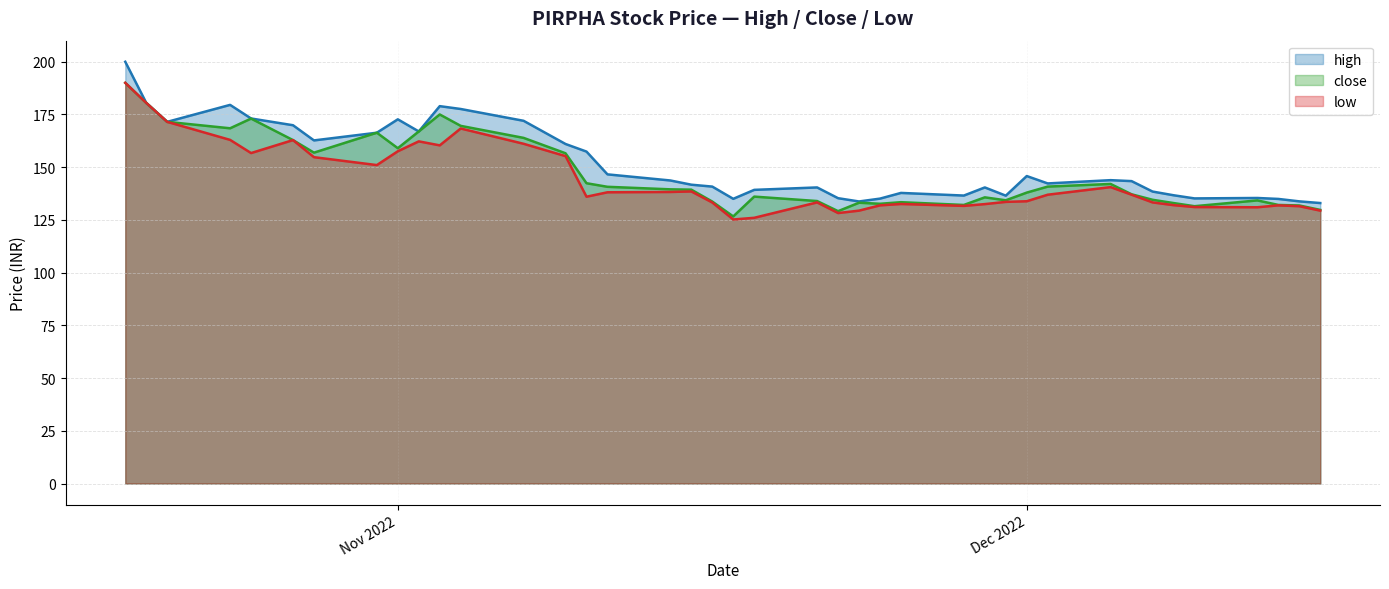

True or false: close has more than 1 interior local peaks.

True